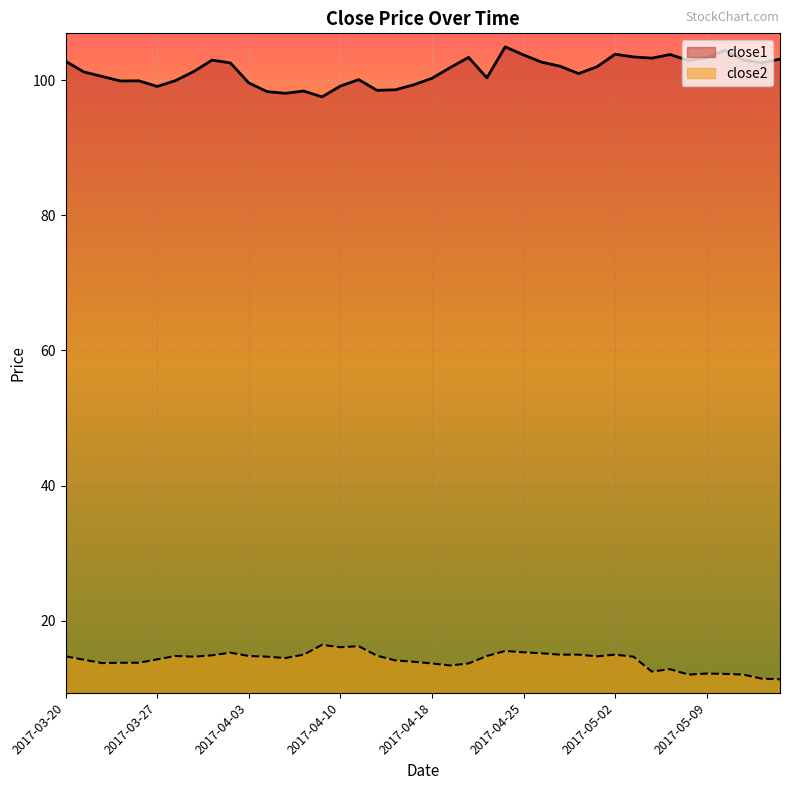

What is the value of the close2 point at the 20th from the left?

13.9